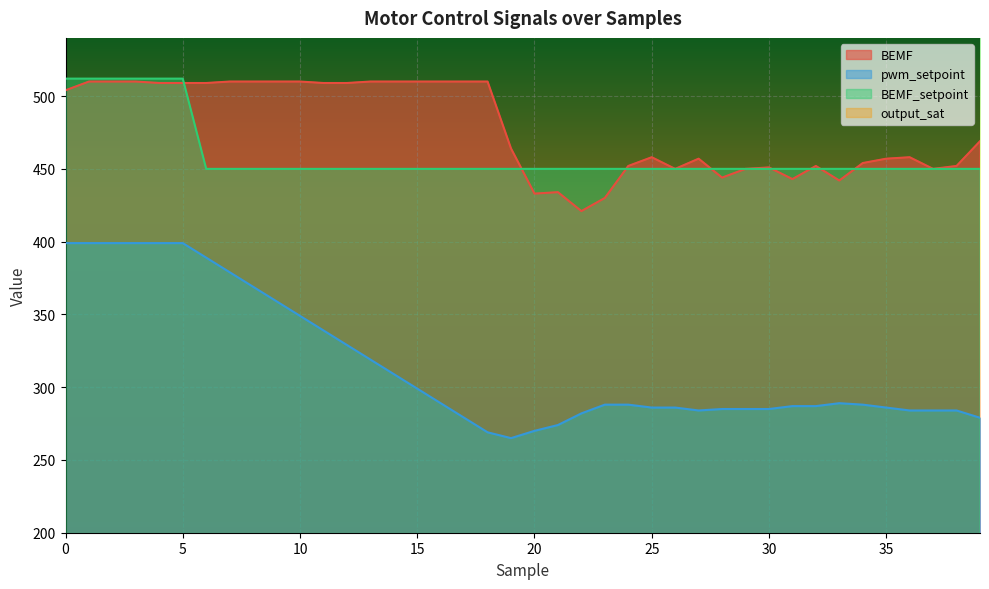

What is the value of the BEMF point at the 4th from the left?

510